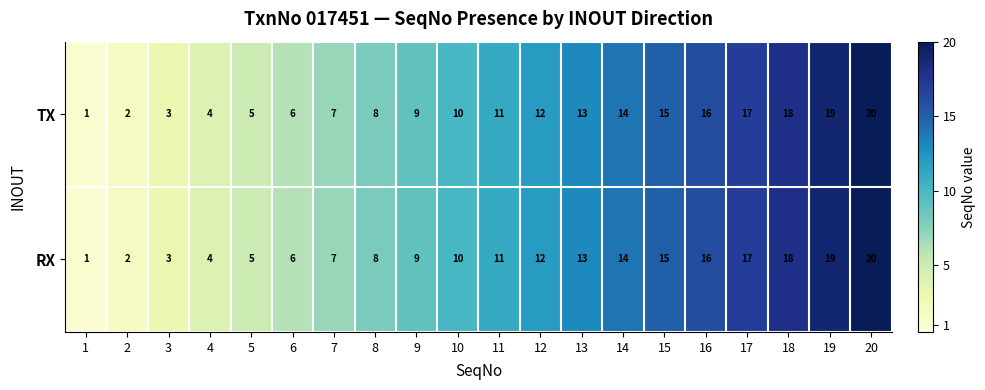

What is the difference between the maximum and second lowest values in the TX series?

18